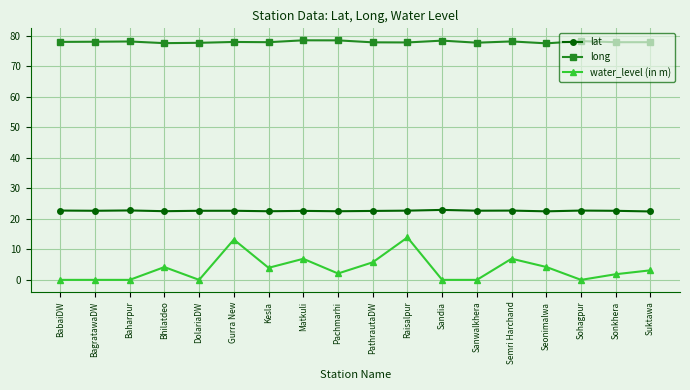

True or false: lat and long intersect in this chart.

False